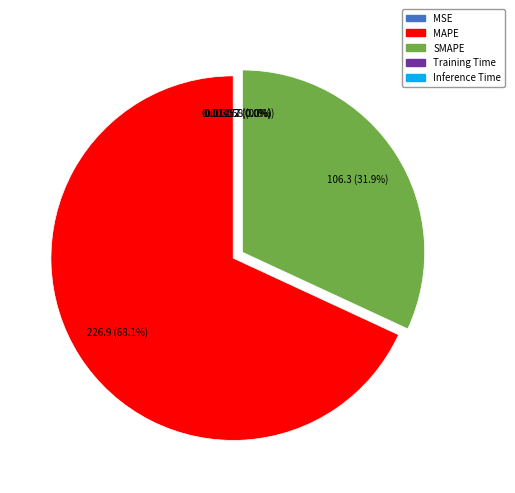

What percentage is NOT represented by SMAPE?

68.1%